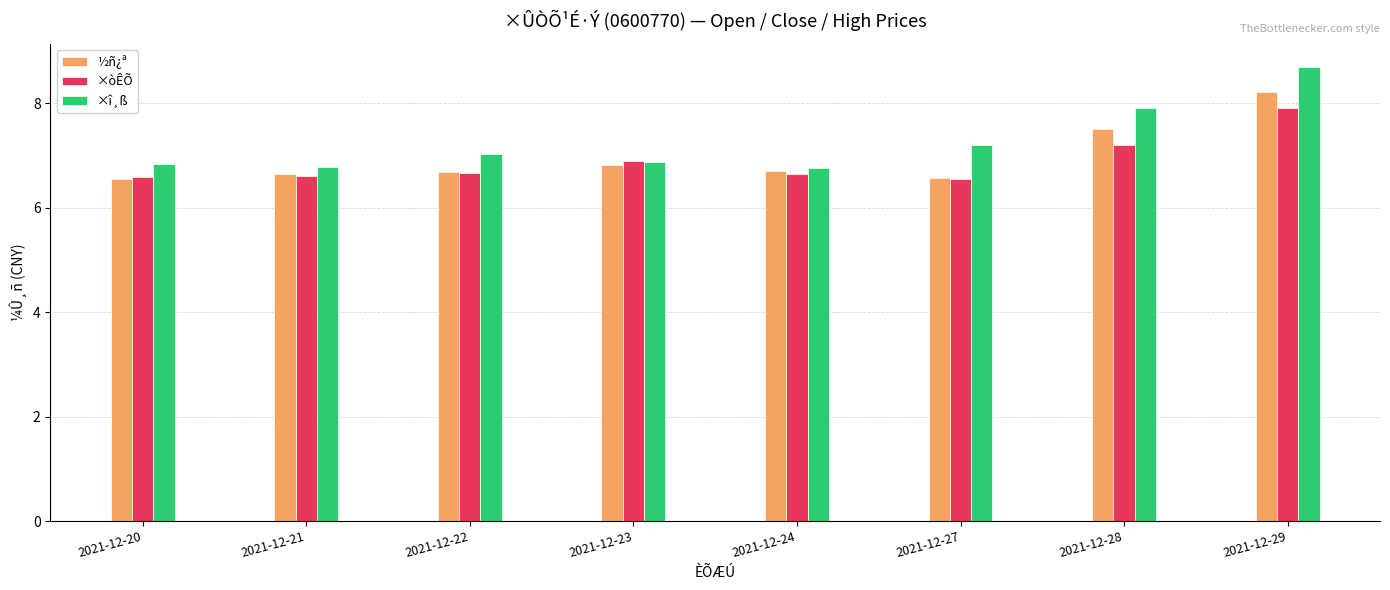

The value of ×òÊÕ at 2021-12-22 is 6.7. True or false?

True